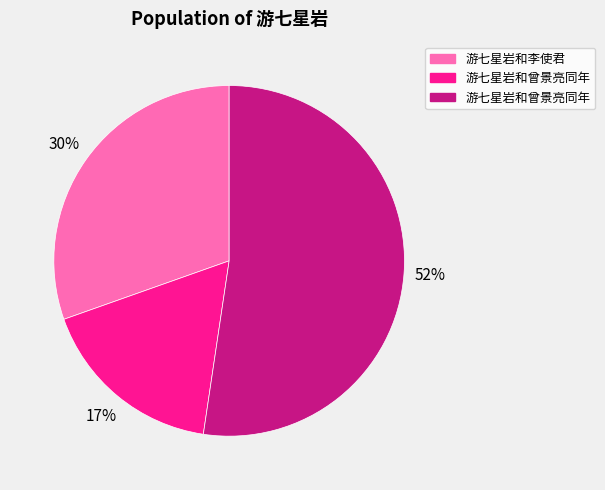

Does any single category account for the majority?

Yes